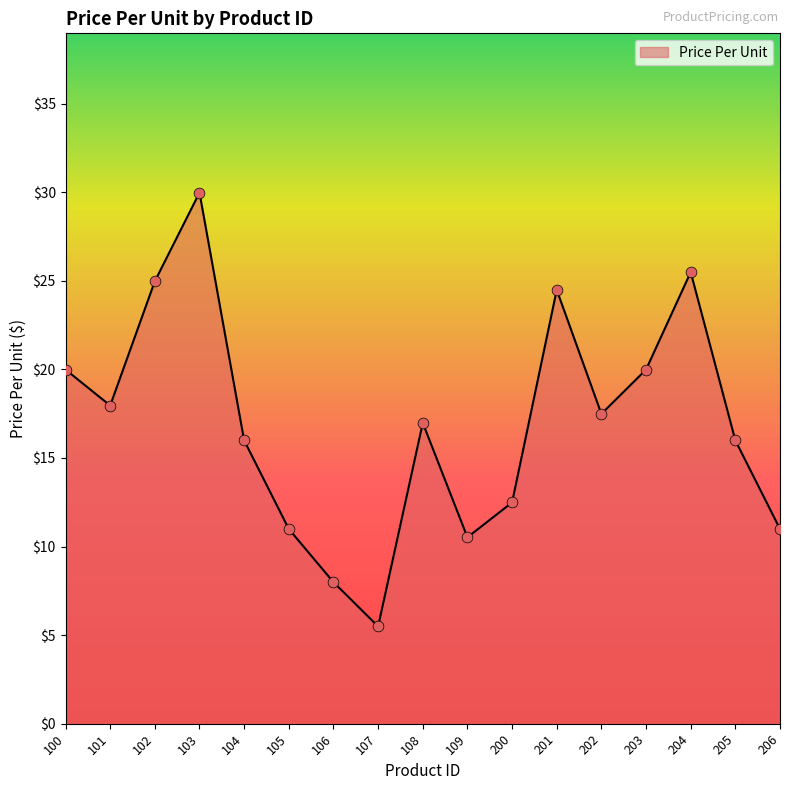

What is the ratio of the value at 103 to the value at 203?

1.5